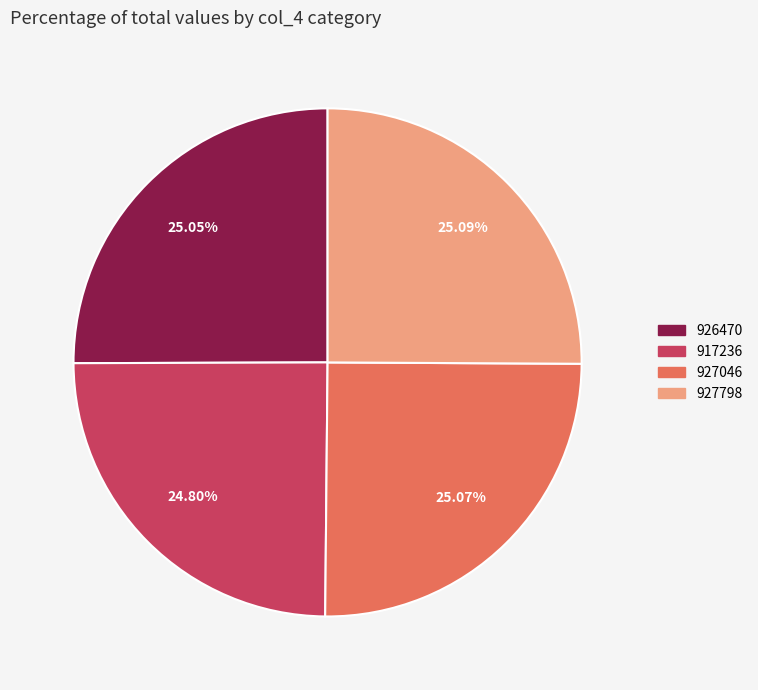

Does any single category account for the majority?

No